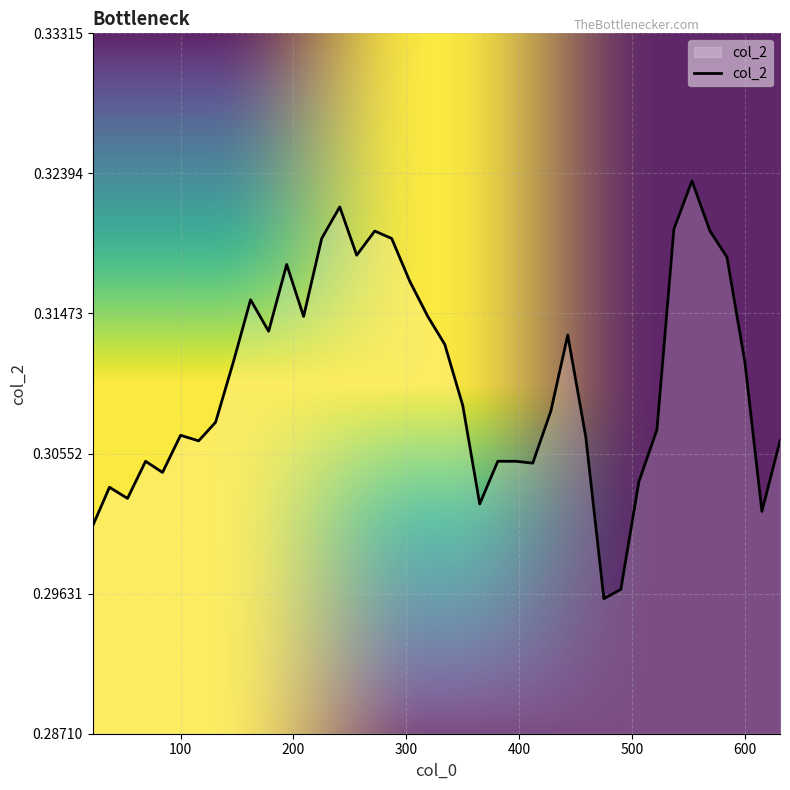

Is this an area chart (filled region under the line)?

Yes